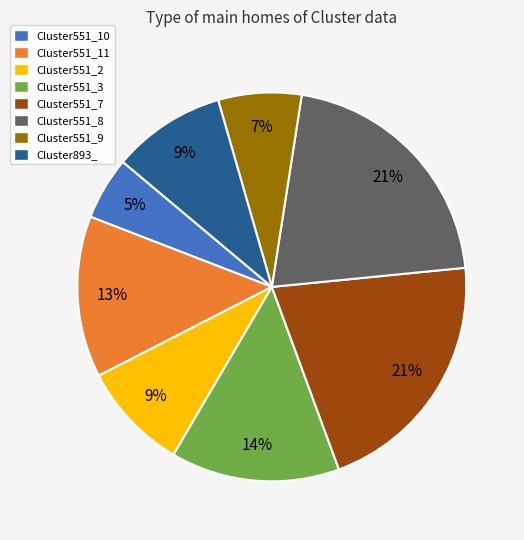

What is the smallest slice in the pie chart?

Cluster551_10